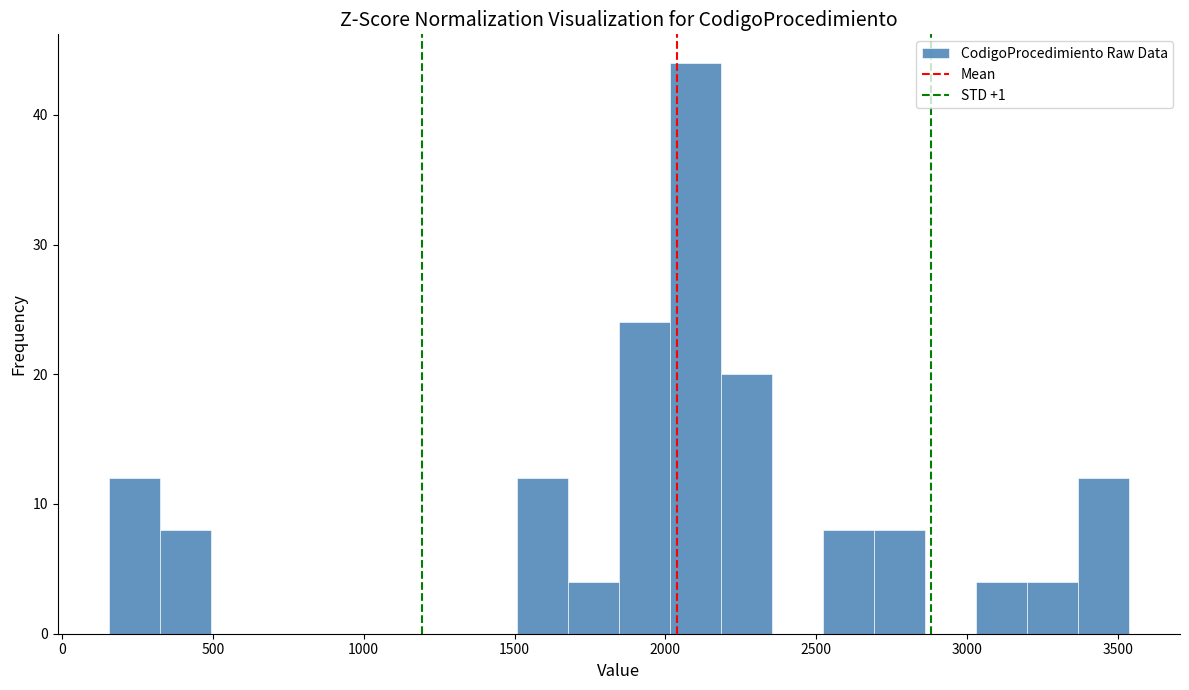

Read against the x-axis, roughly where is the centre of the tallest bar?

2100